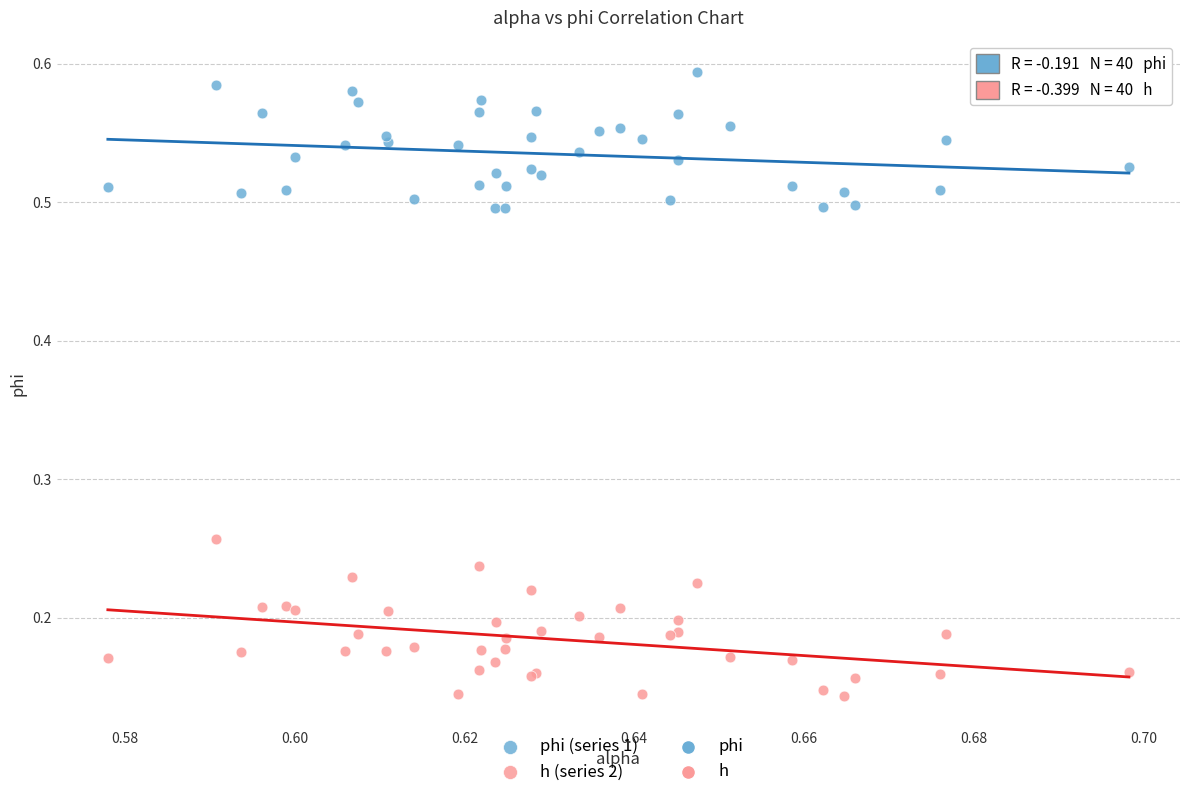

Which series reaches the maximum Y coordinate?

phi (series 1)